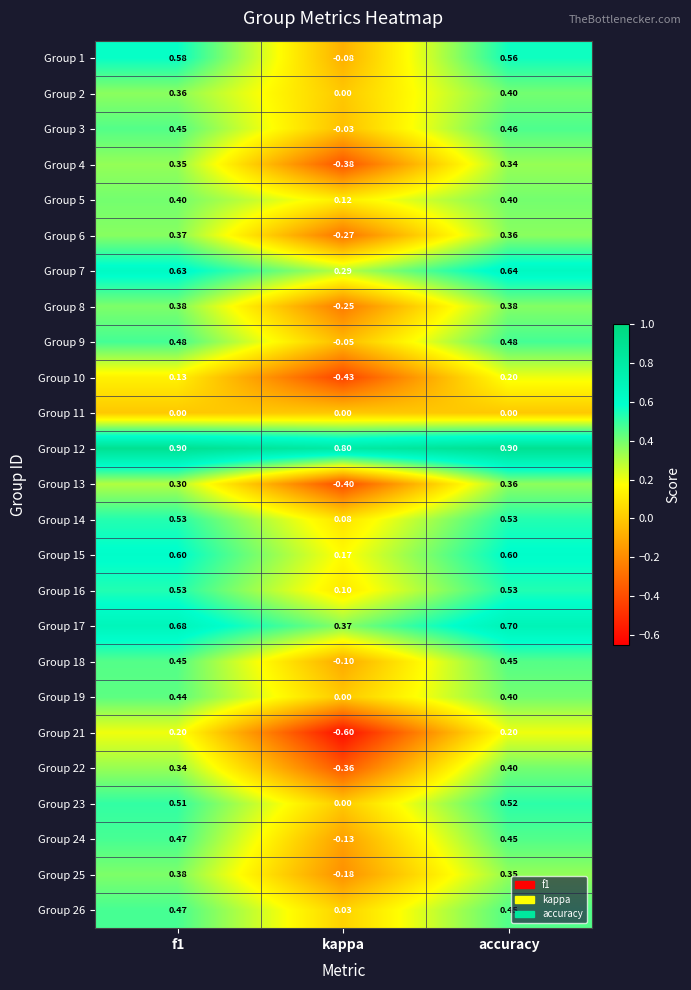

At how many categories does at least one series exceed 0?

3